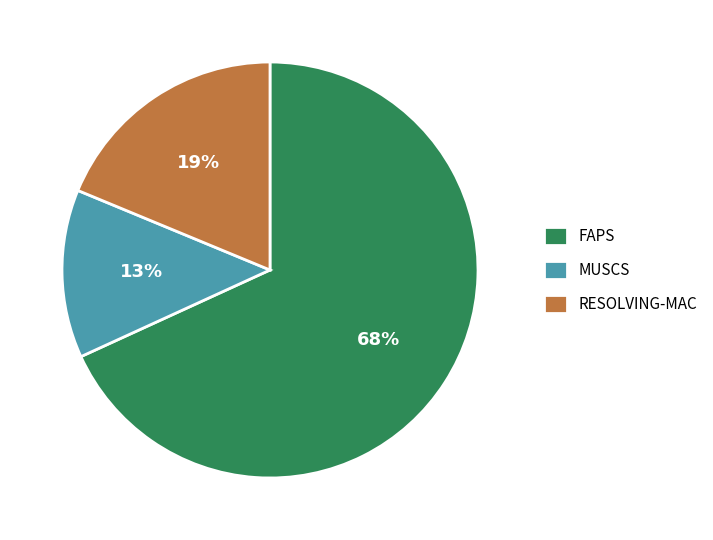

How many slices are in this pie chart?

3